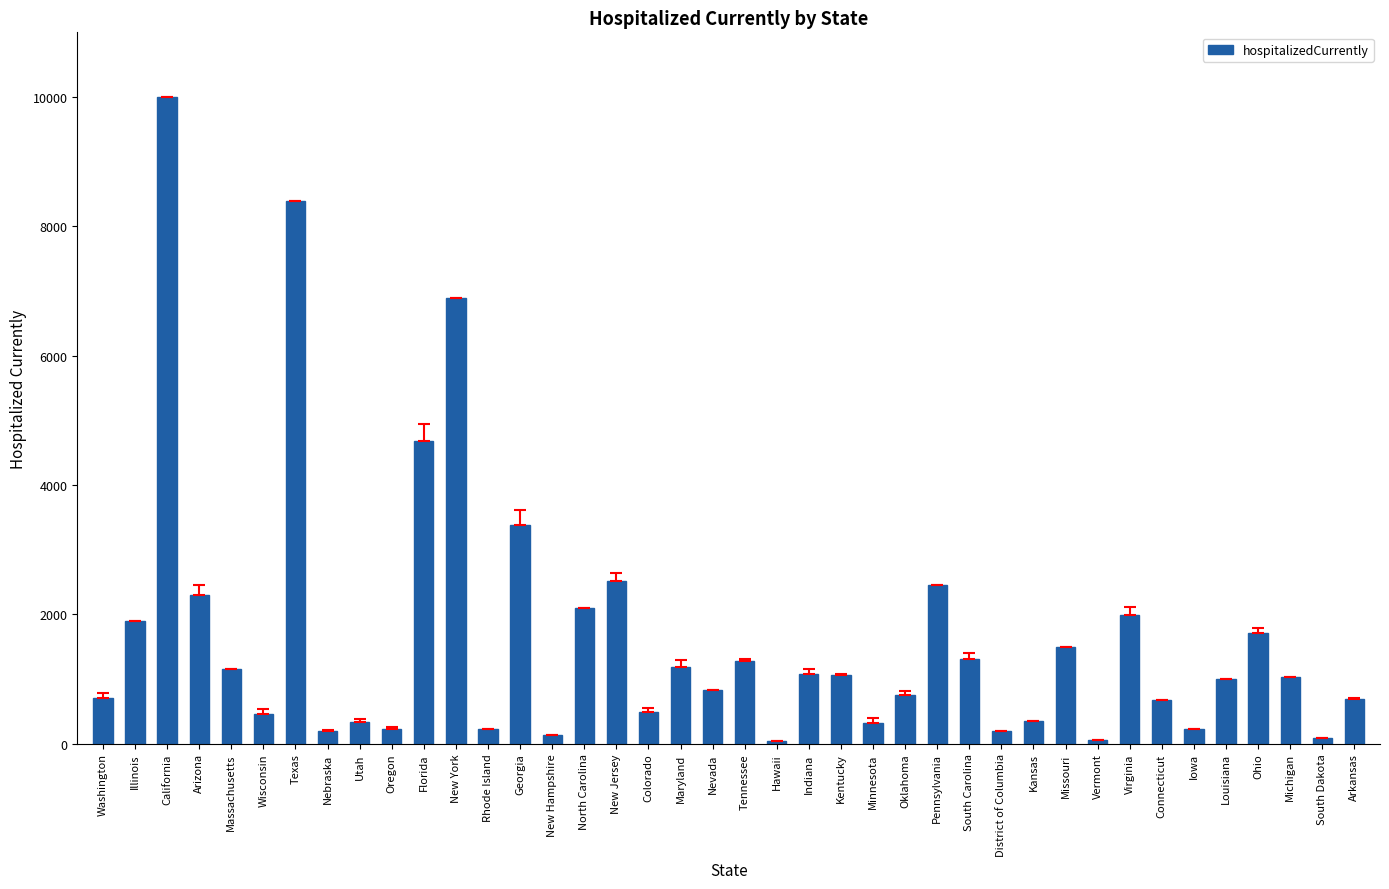

What is the label of the 16th bar from the right?

Minnesota